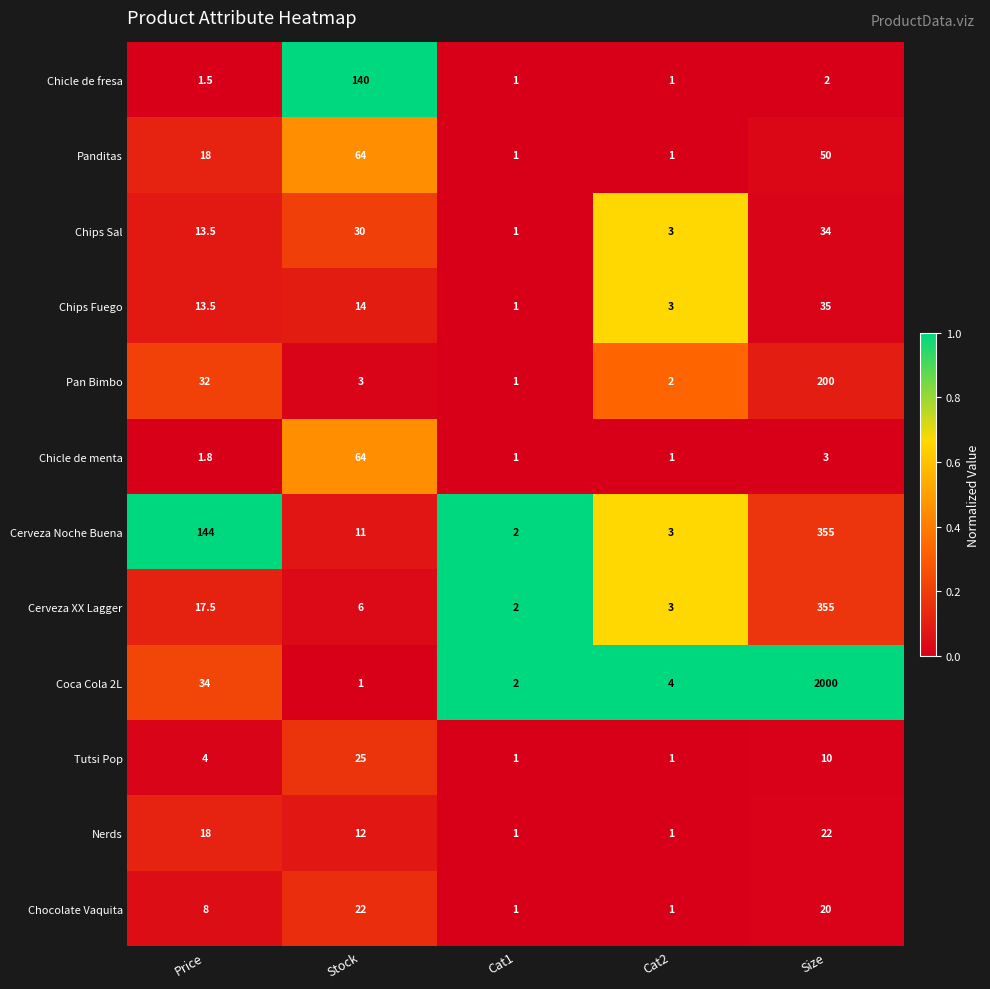

What is the difference between the Cerveza XX Lagger values at Stock and Price?

11.5